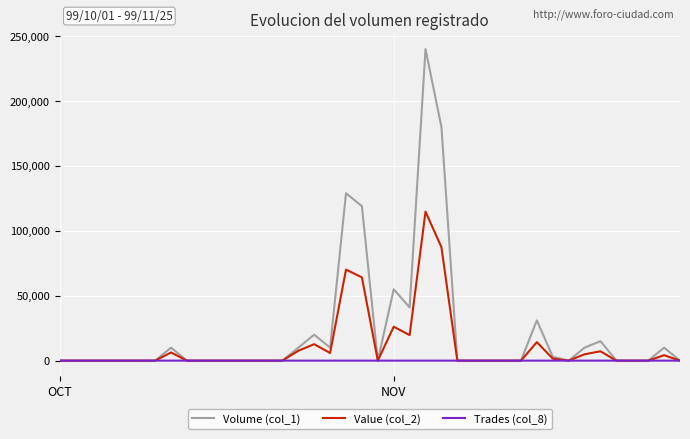

Rank the series by their average value, from lowest to highest.

Trades (col_8), Value (col_2), Volume (col_1)